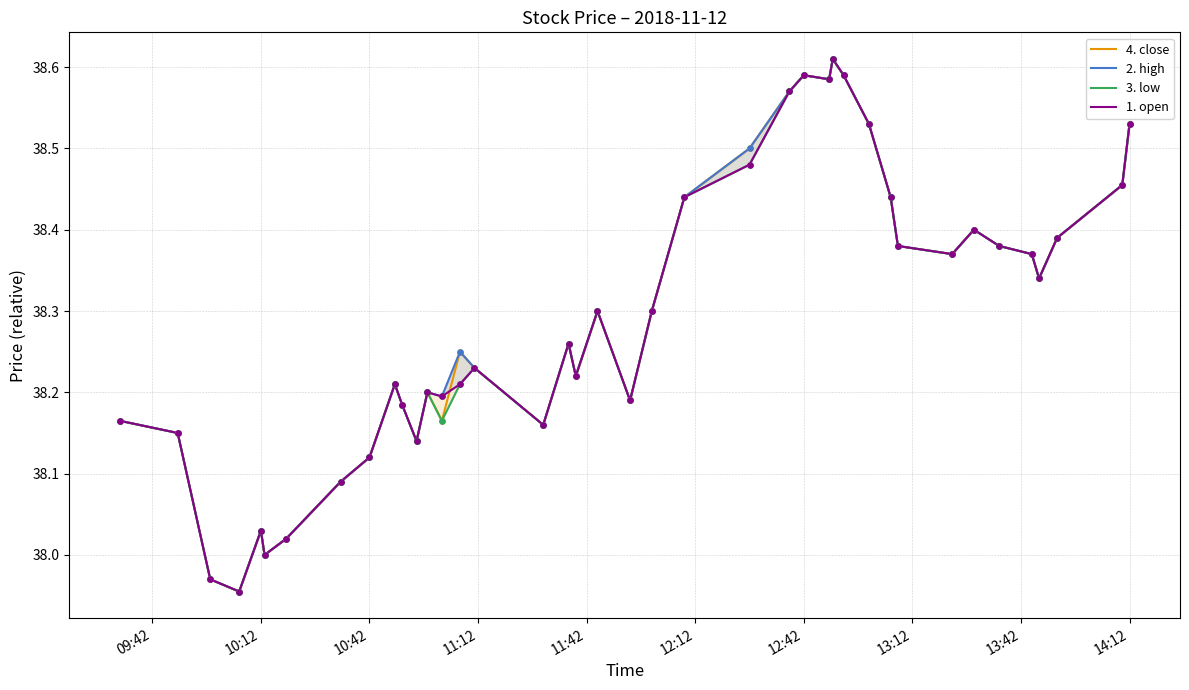

Which series has the largest total across all categories?

2. high